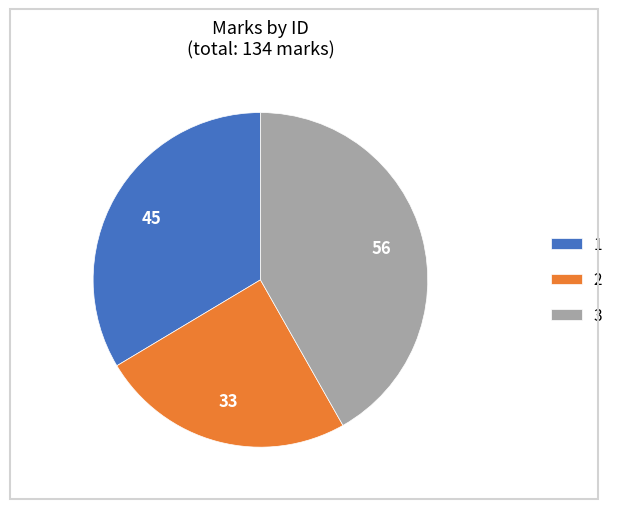

How many slices are in this pie chart?

3